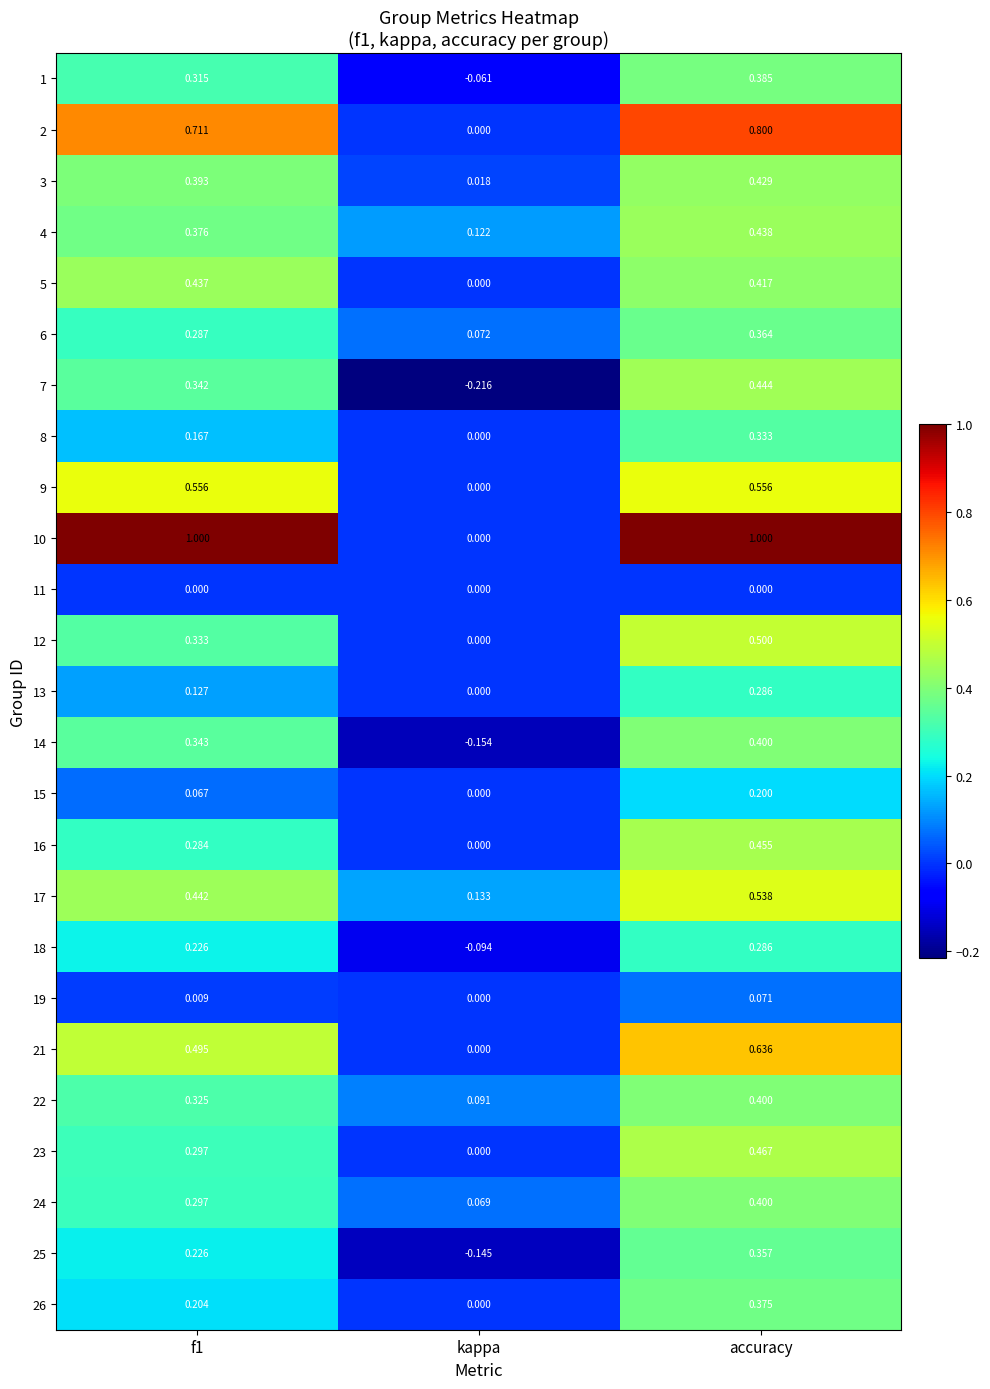

Which category has the lowest value in the 12 series?

kappa